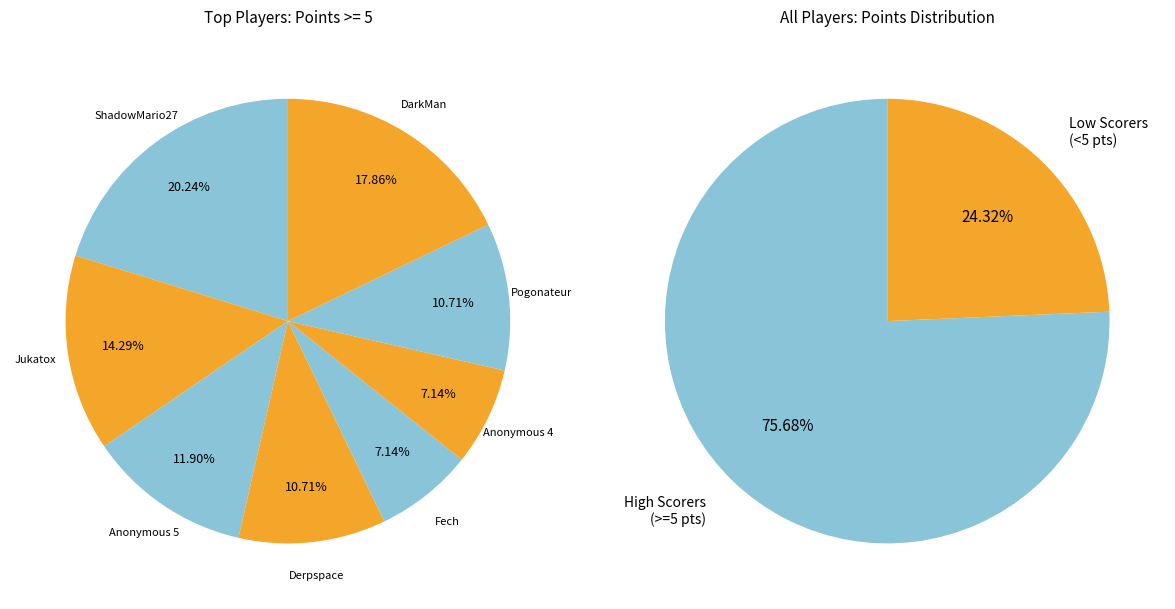

What is the largest slice in the pie chart?

ShadowMario27